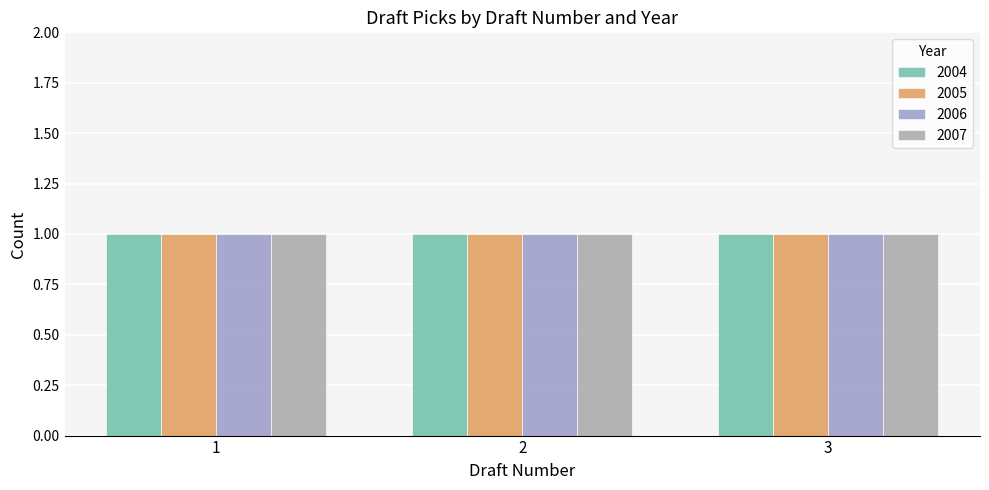

Which series has the largest range (max minus min)?

2004